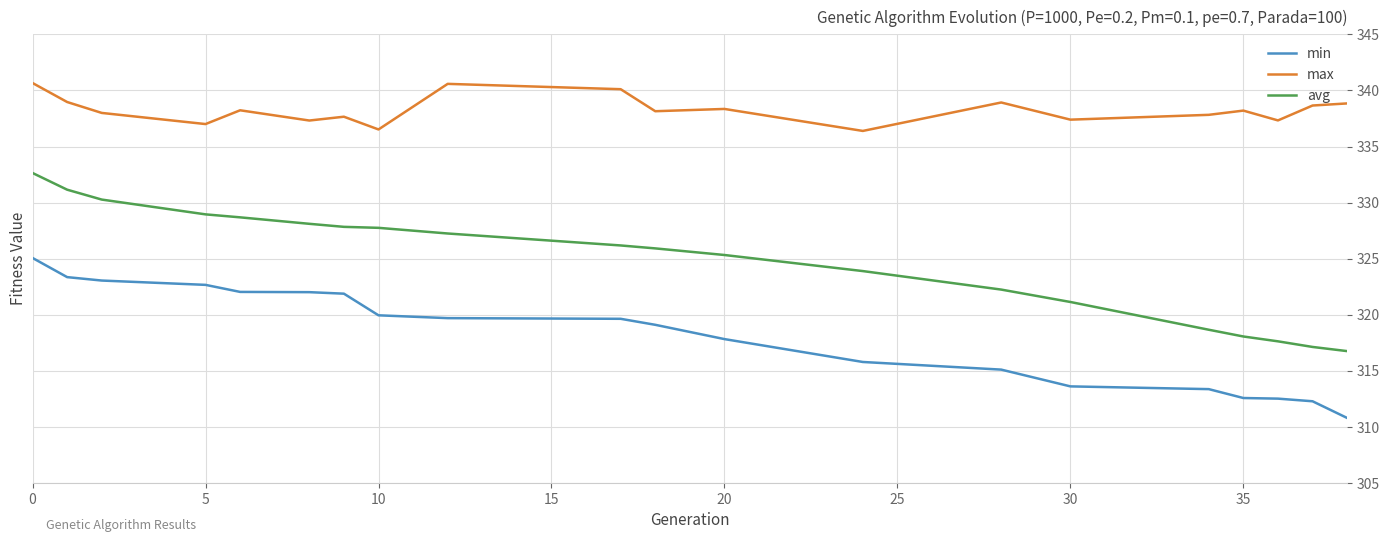

List the series in order of their overall mean, highest first.

max, avg, min